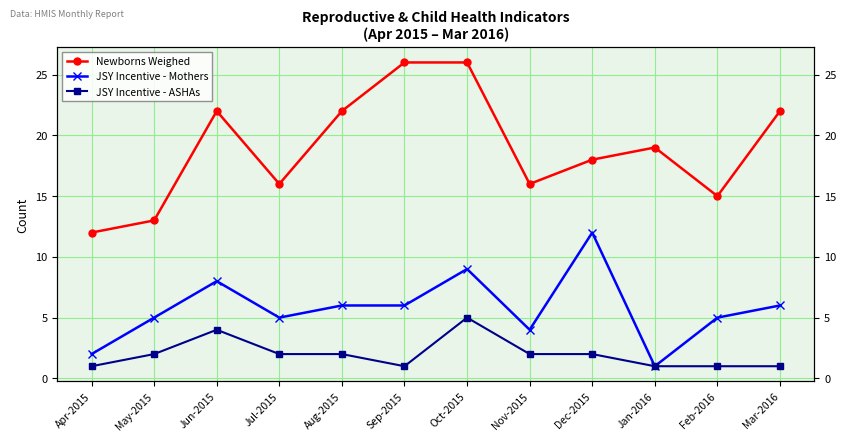

What is the difference between the highest and lowest values at Sep-2015?

25